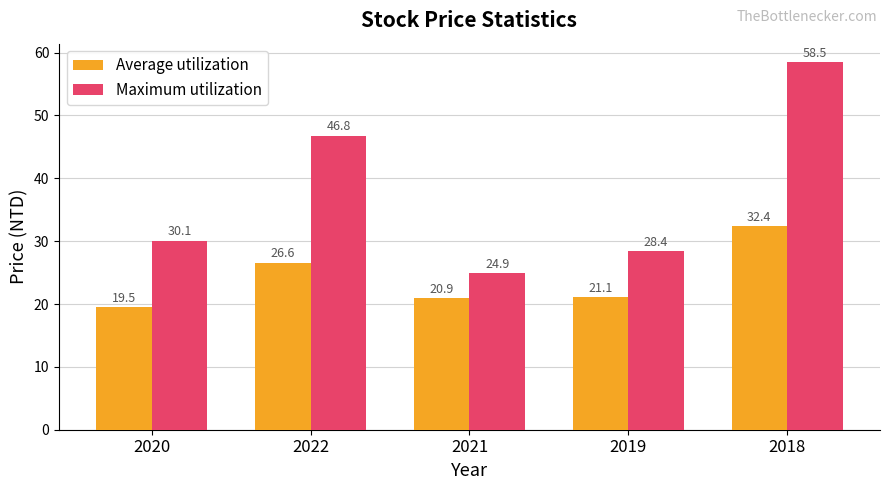

Which label corresponds to the largest value in the chart?

2018